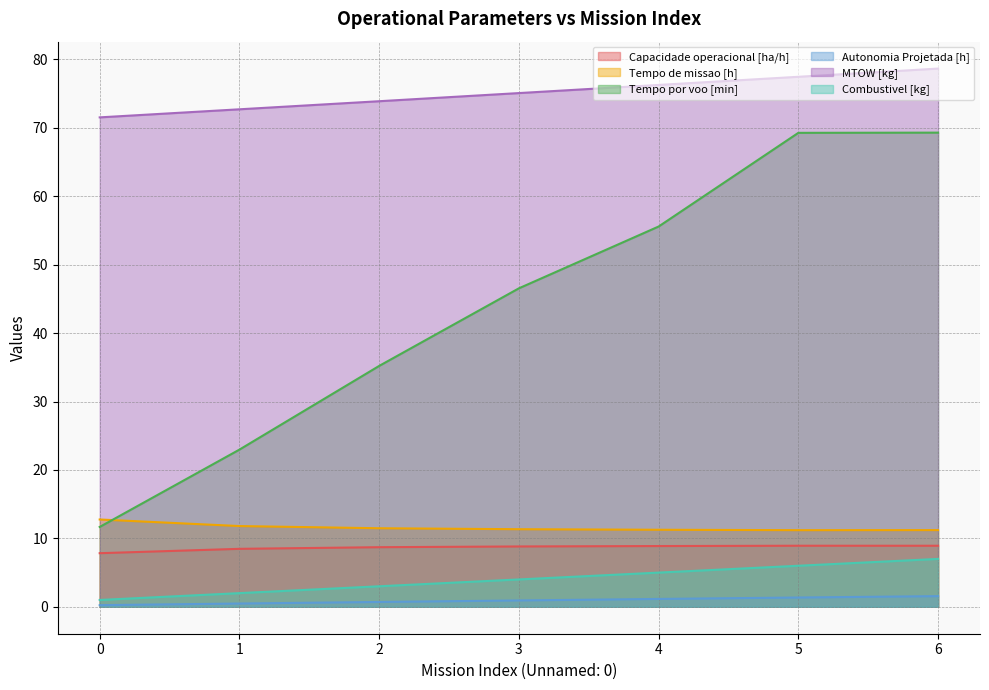

What is the total value across all series at 4?

158.1